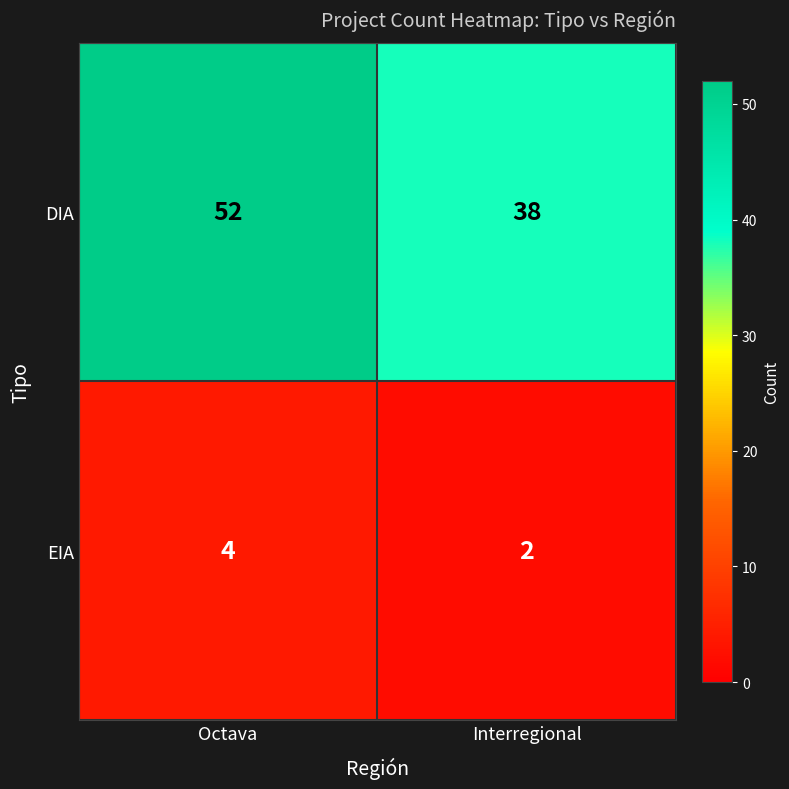

Which category has the highest value across all series?

Octava